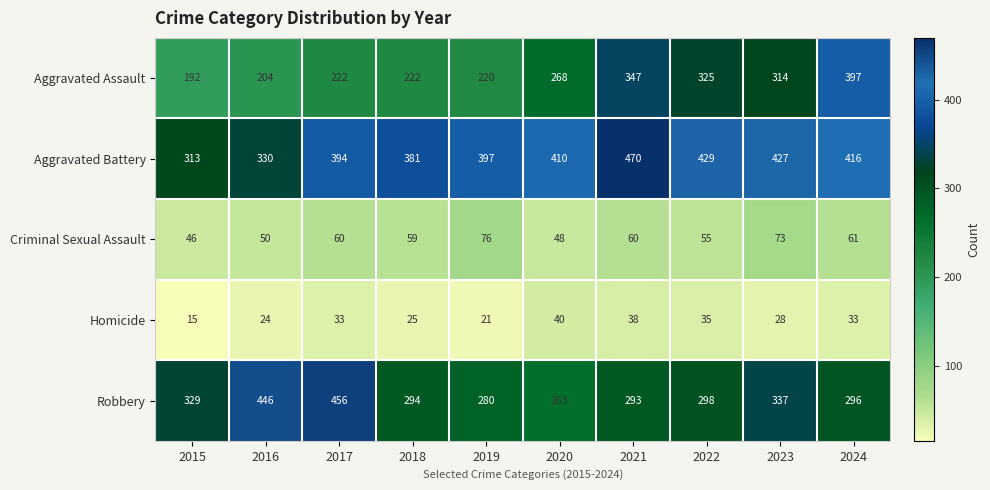

Between 2015 and 2020, which series saw the biggest shift?

Aggravated Battery